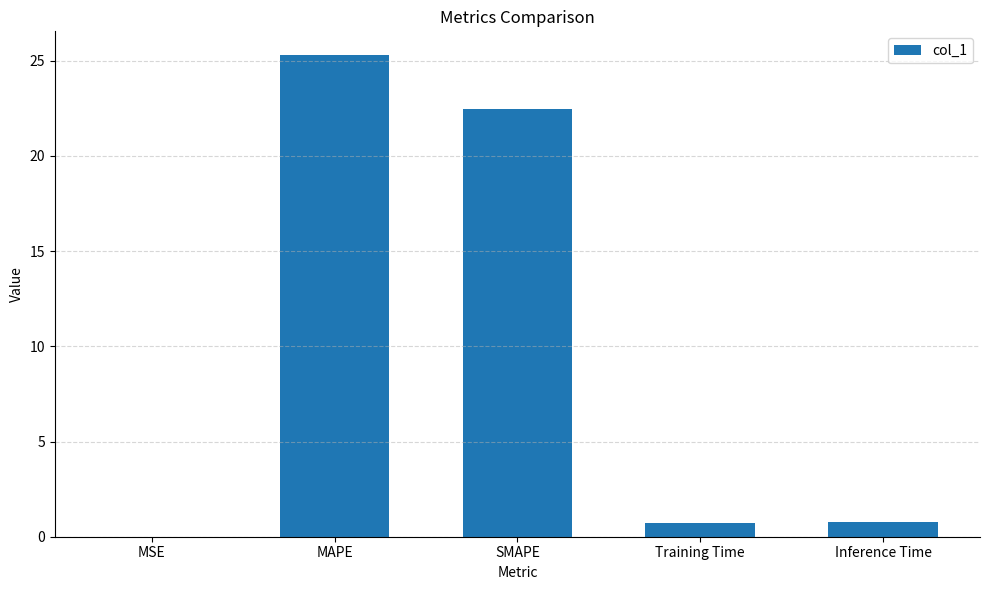

What is the maximum value shown in the chart?

25.3